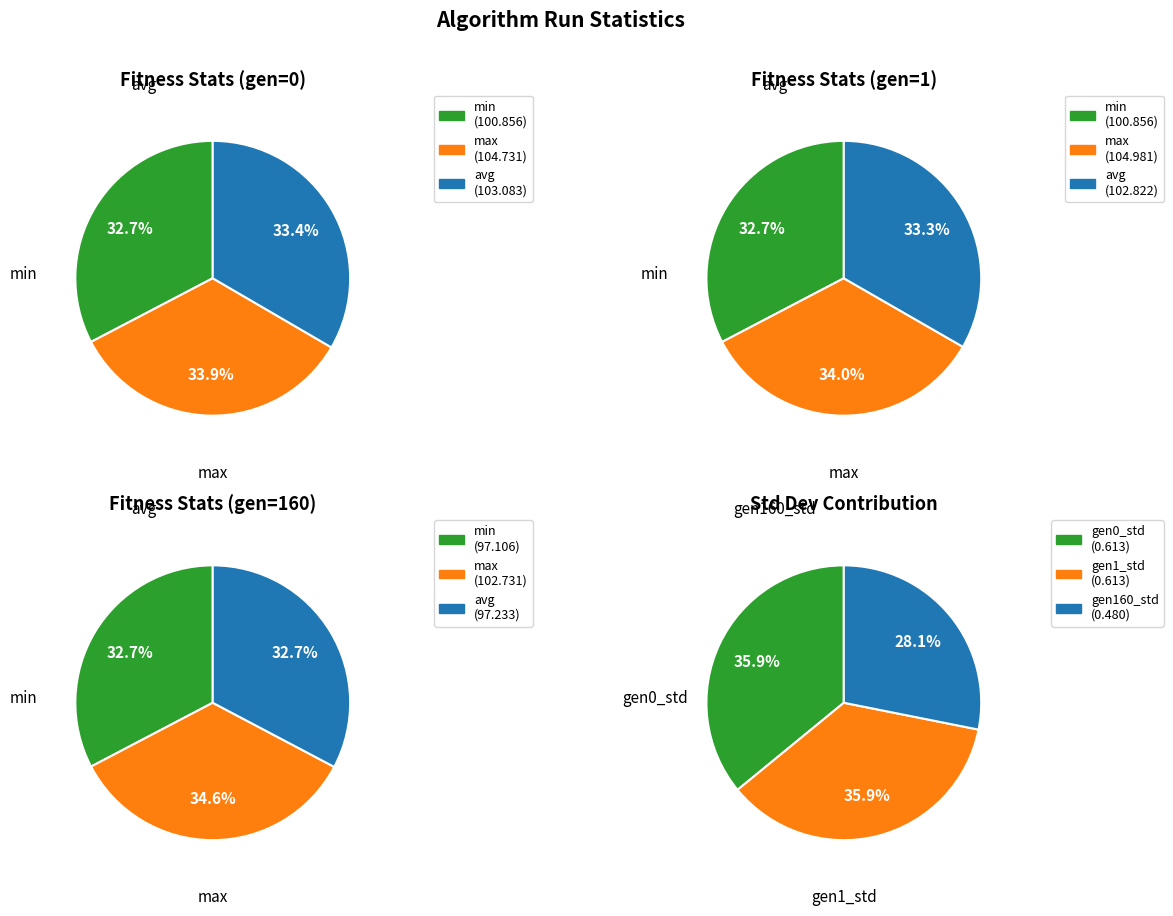

What is the smallest slice in the pie chart?

min